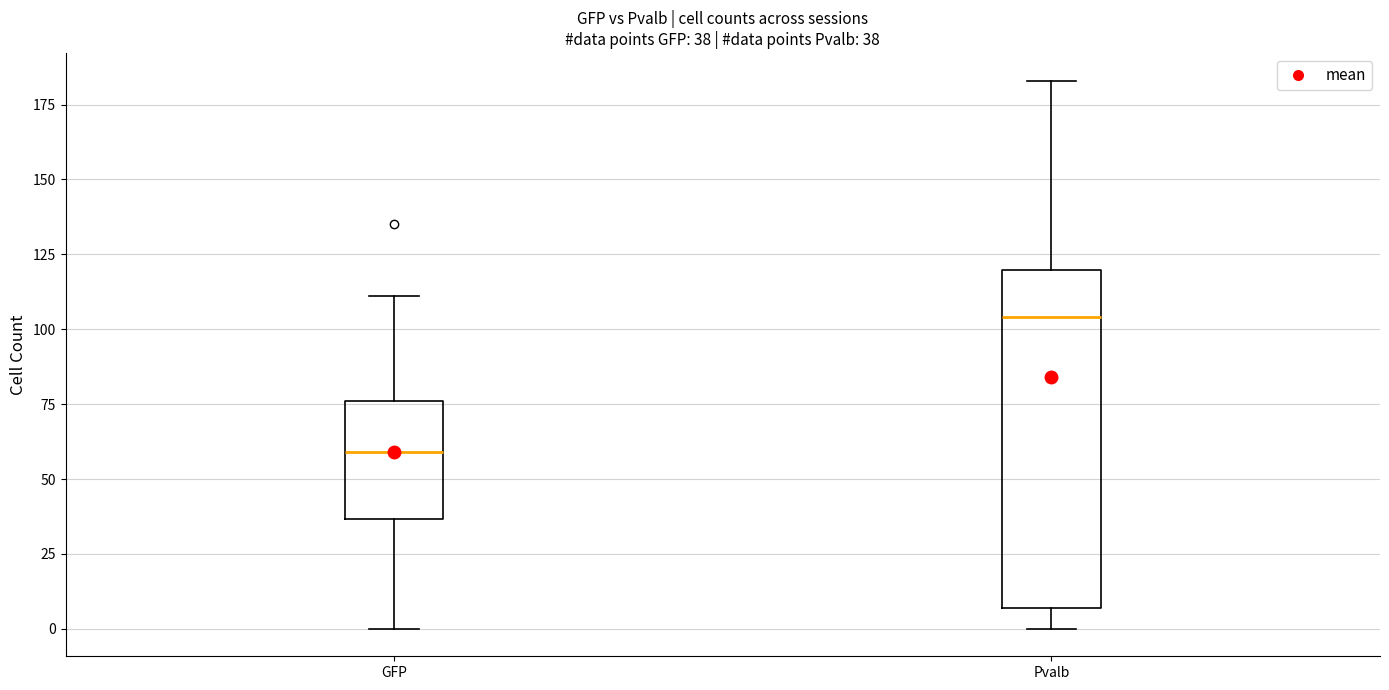

Comparing the boxes themselves (not the whiskers), which one is the tallest?

Pvalb